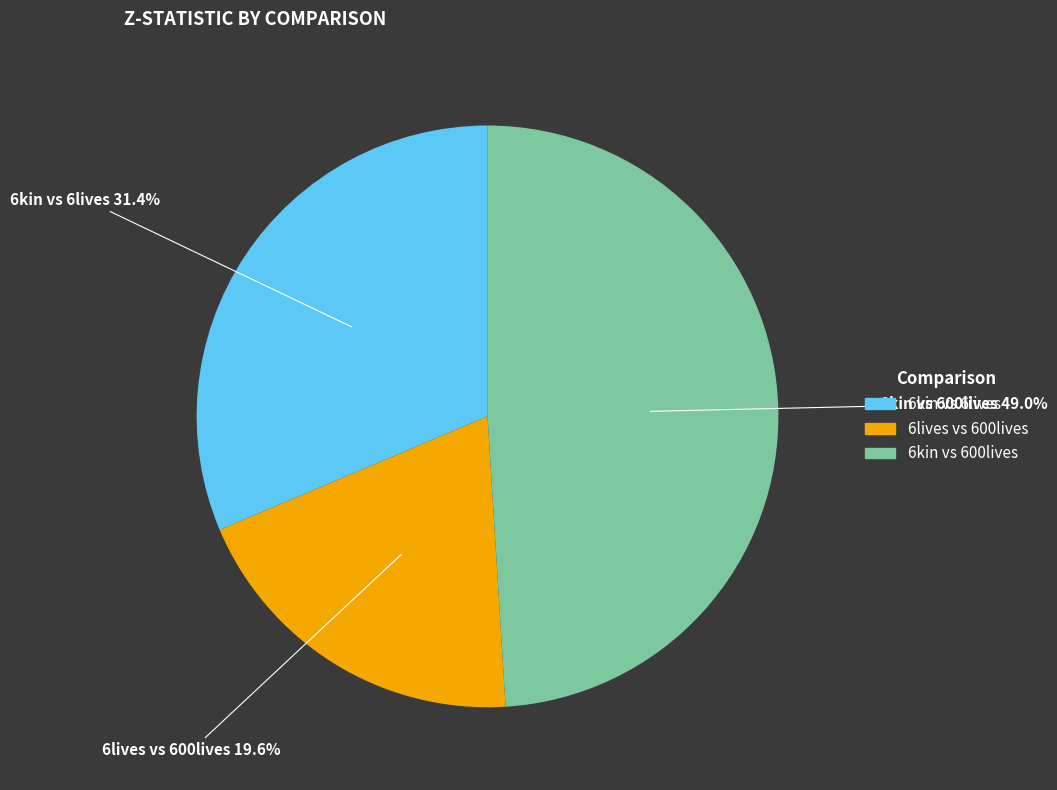

Between 6kin vs 6lives and 6lives vs 600lives, which is larger?

6kin vs 6lives